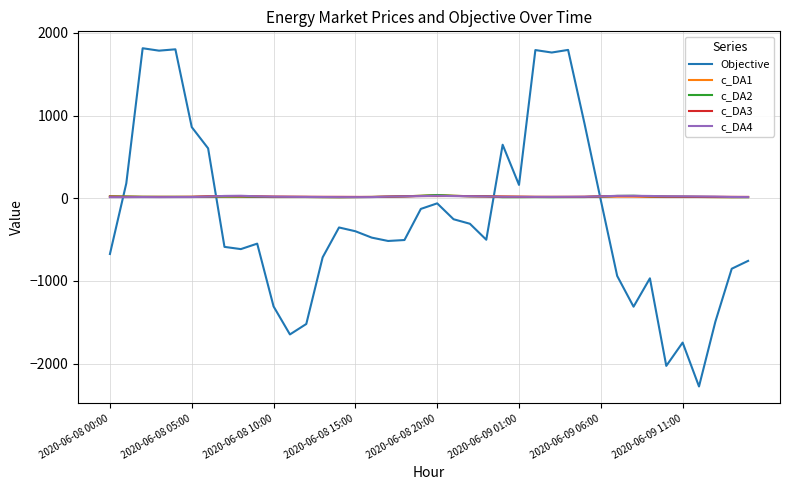

What is the minimum value shown in the chart?

-2276.8